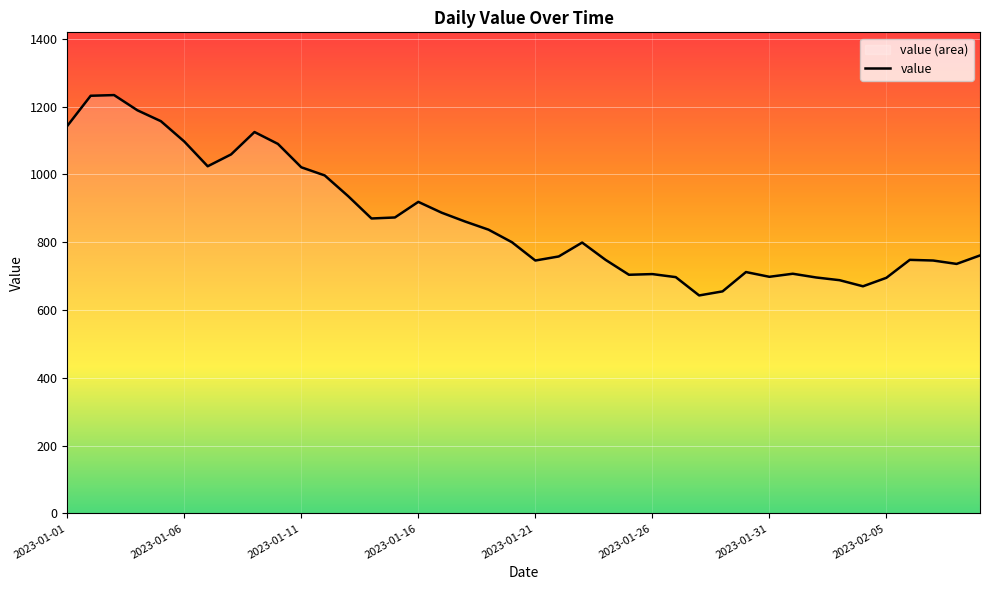

What is the greatest value displayed?

1234